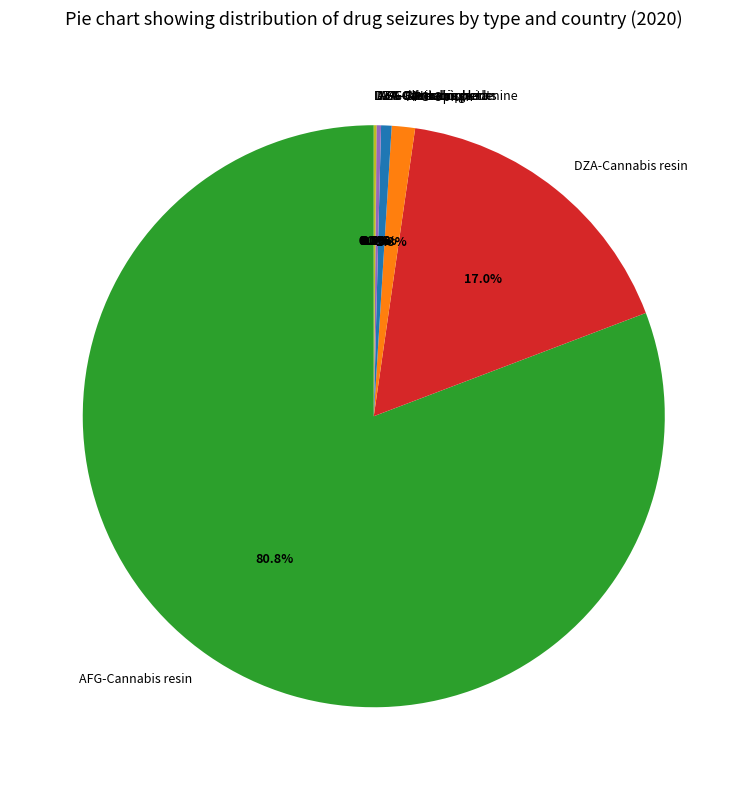

Is AFG-Cannabis resin the majority of the pie?

Yes